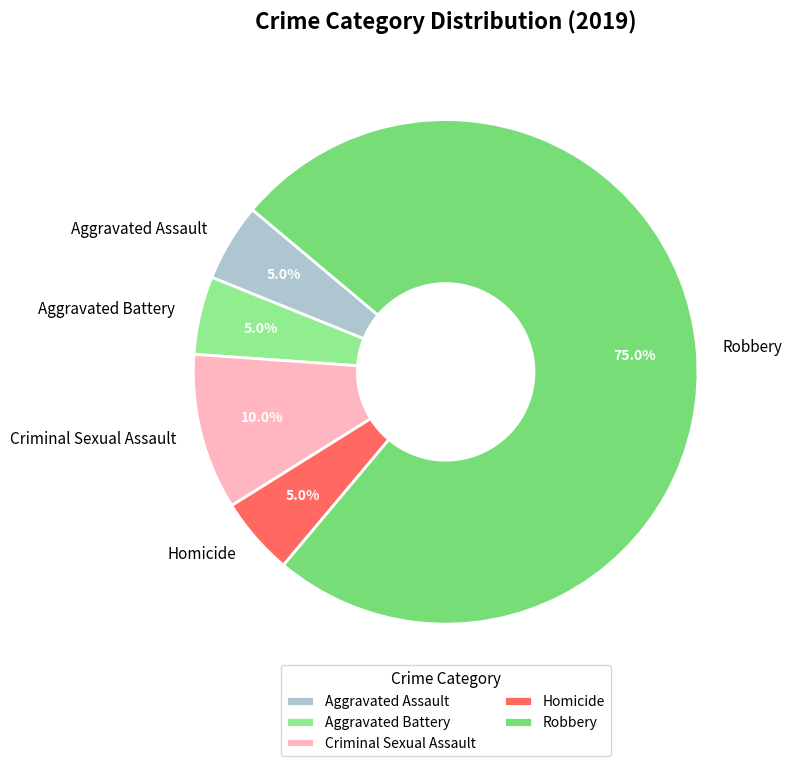

To the nearest percent, what portion does Robbery represent?

75%